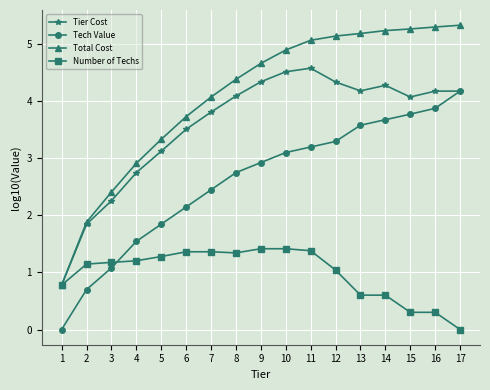

At which label does Tech Value reach its peak?

17